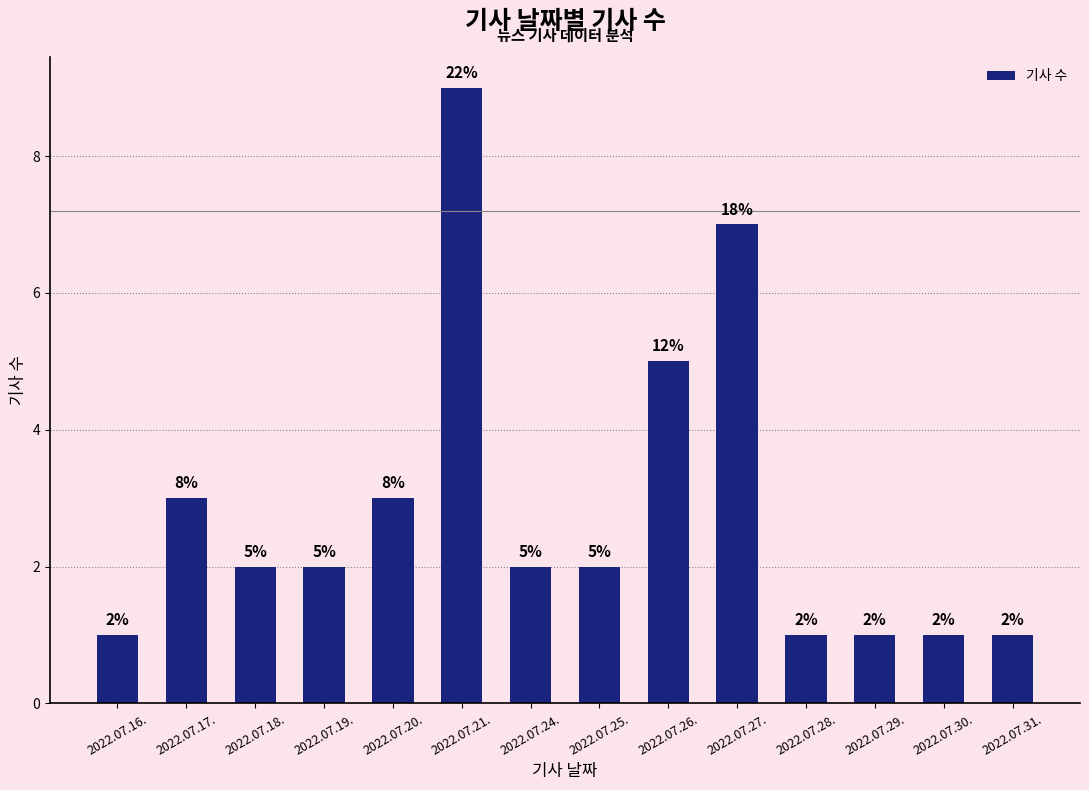

Count the number of categories in the chart.

14